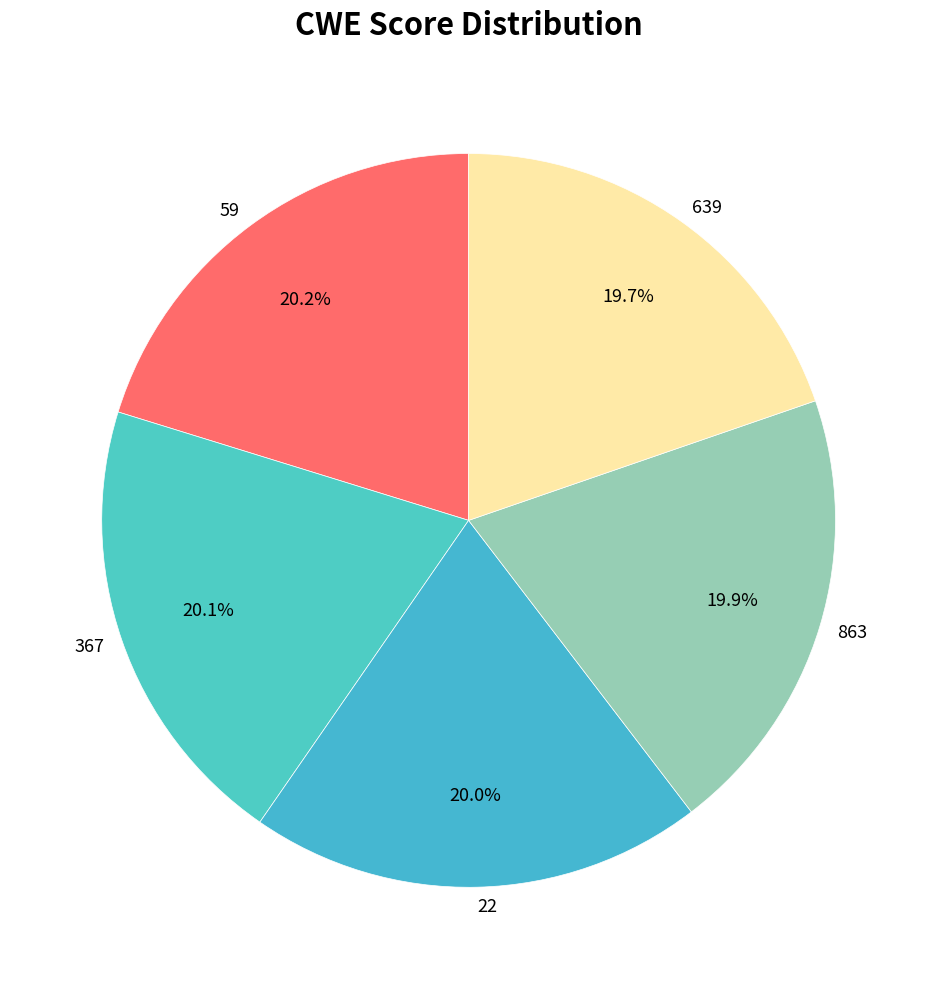

How much of the chart is everything except 367?

79.9%